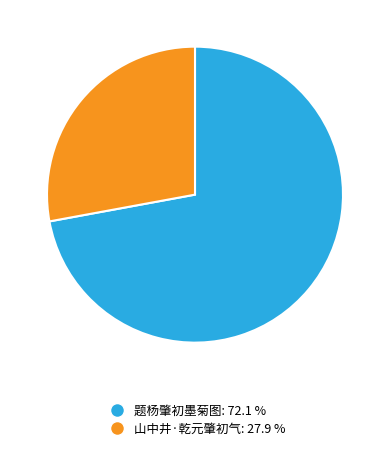

The 山中井·乾元肇初气 slice represents 28% of the pie. True or false?

True